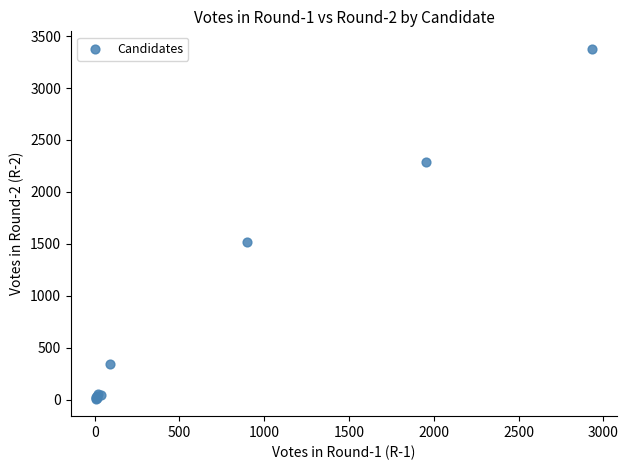

What Y value in the scatter plot is closest to 1694?

1519